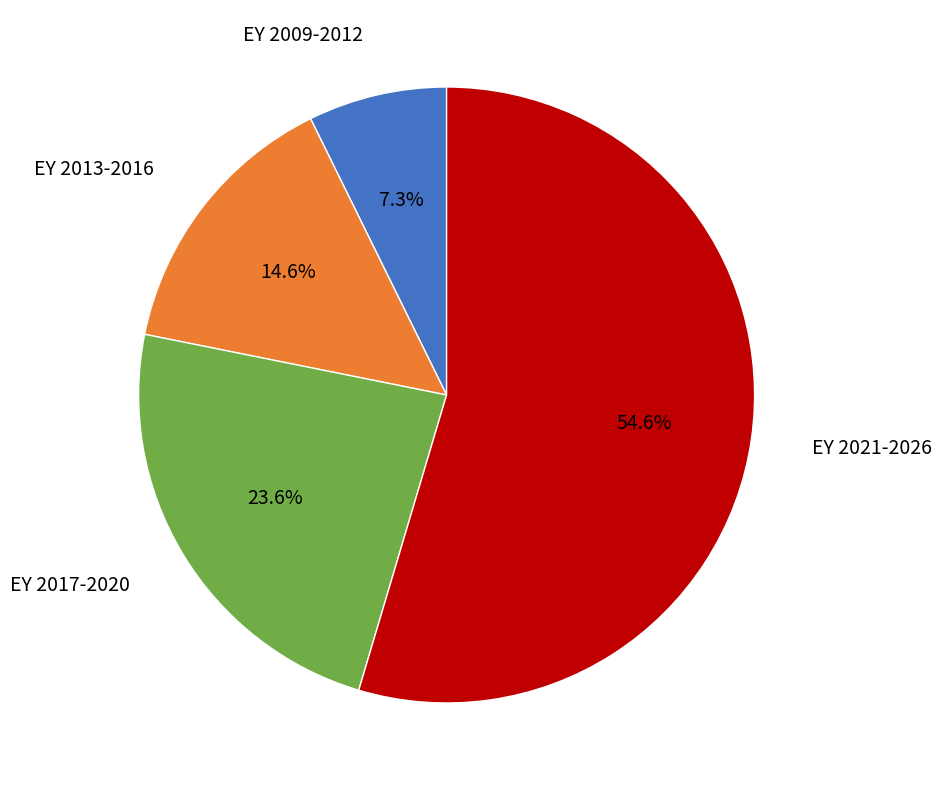

Is there any slice that represents more than half of the pie?

Yes